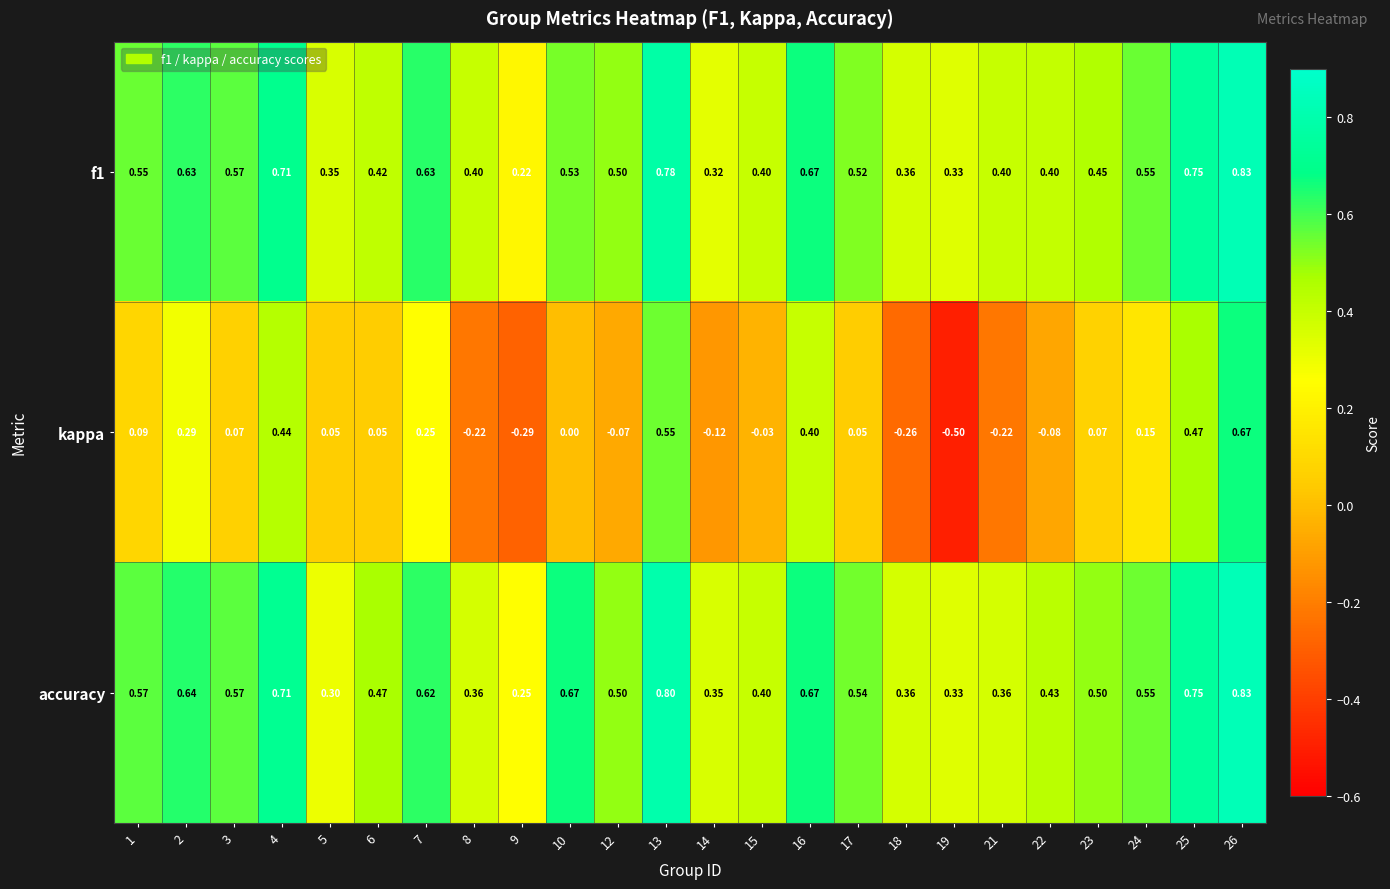

Which series has the largest total across all categories?

accuracy